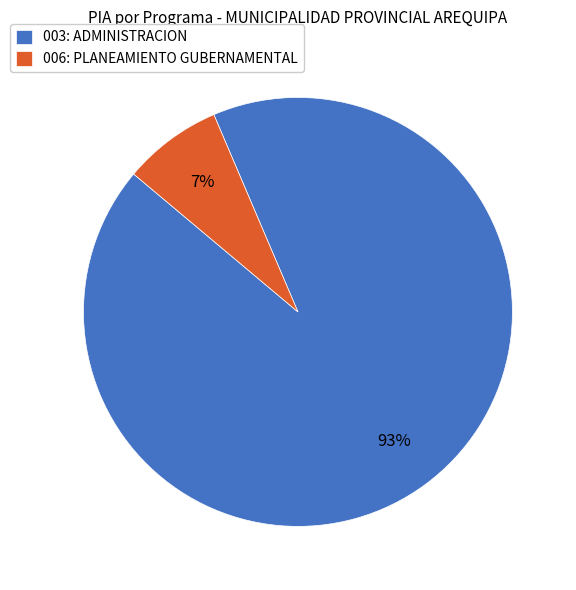

Combined, do 006: PLANEAMIENTO GUBERNAMENTAL and 003: ADMINISTRACION account for over 50%?

Yes